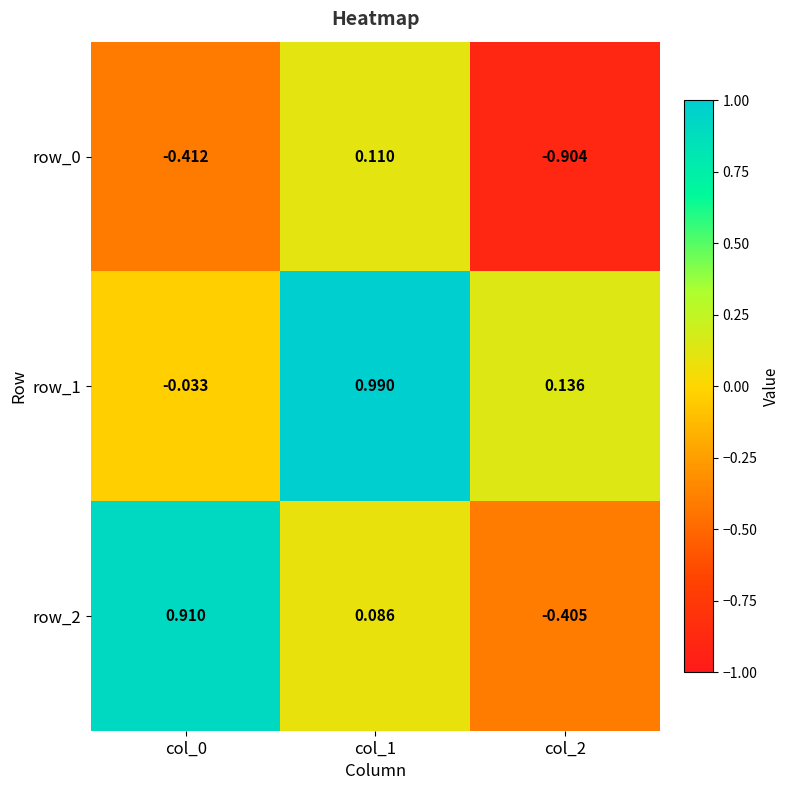

What is the average value of the row_2 series?

0.2